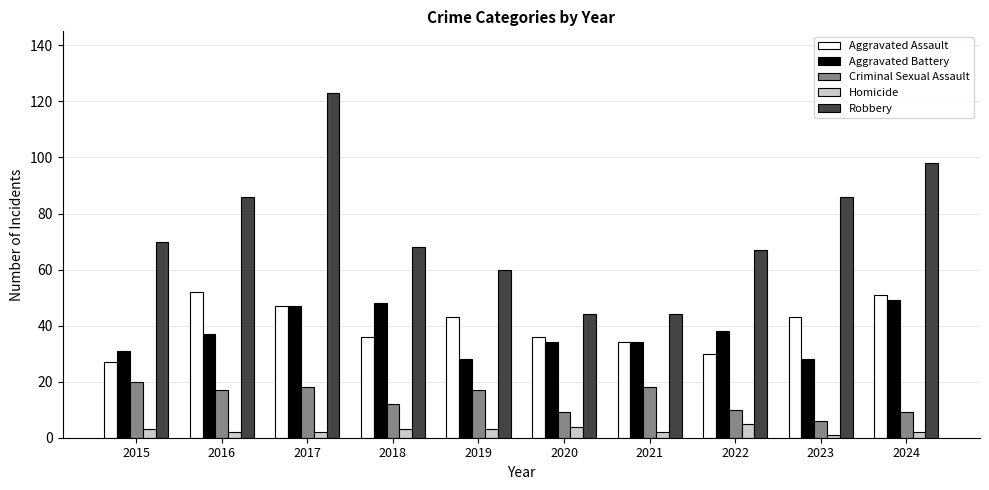

Is the value of Criminal Sexual Assault at 2018 greater than the value of Homicide at 2017?

Yes